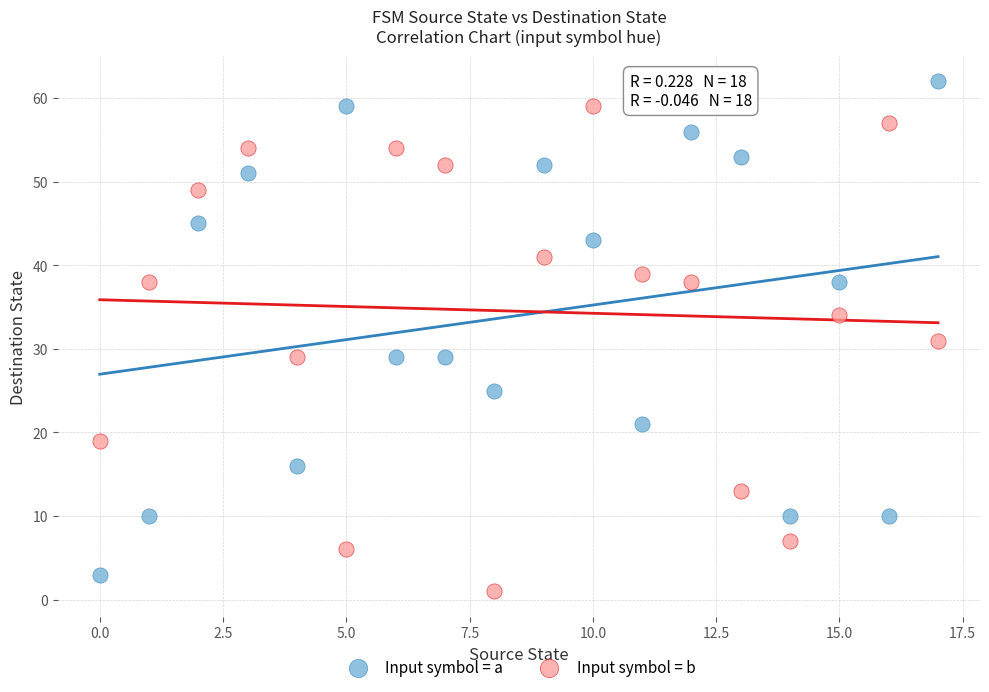

Which series has the largest Y range (max minus min)?

Input symbol = a